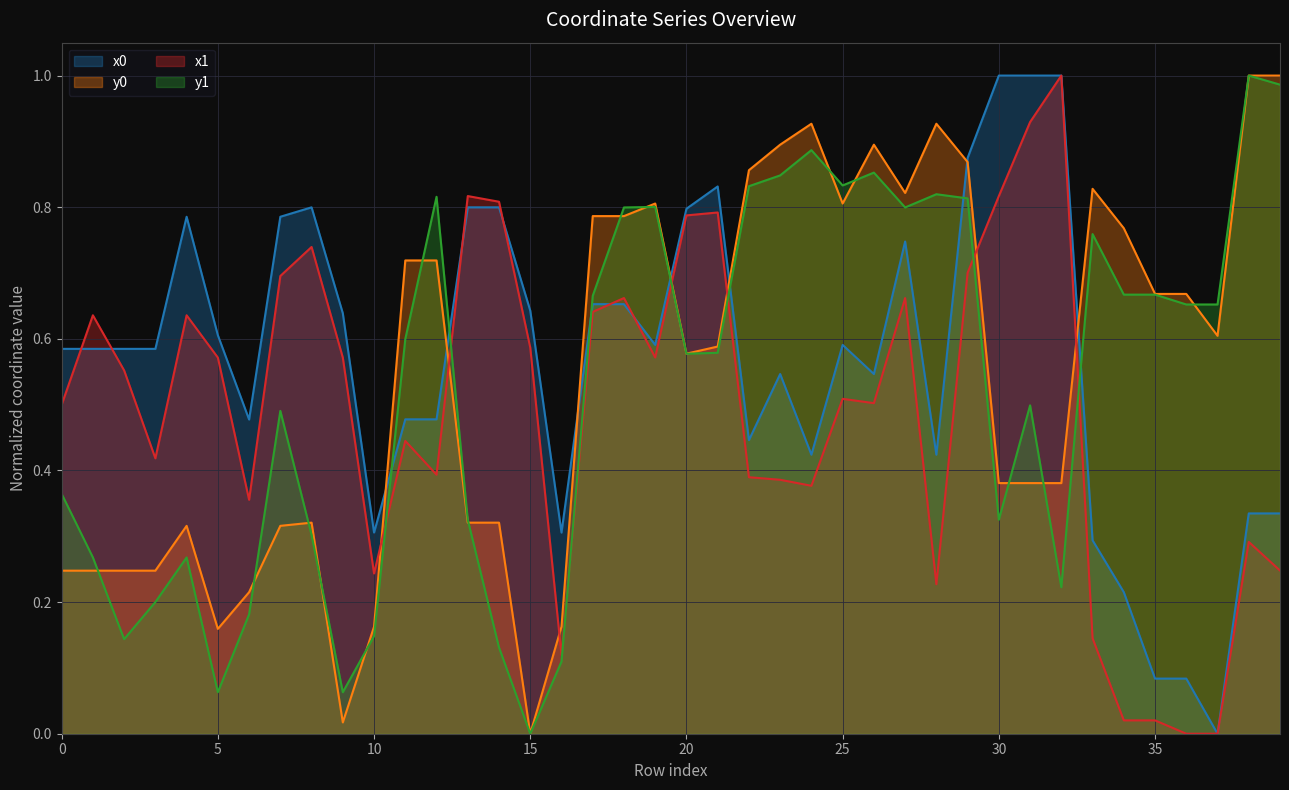

Which series has the widest spread of values?

x0